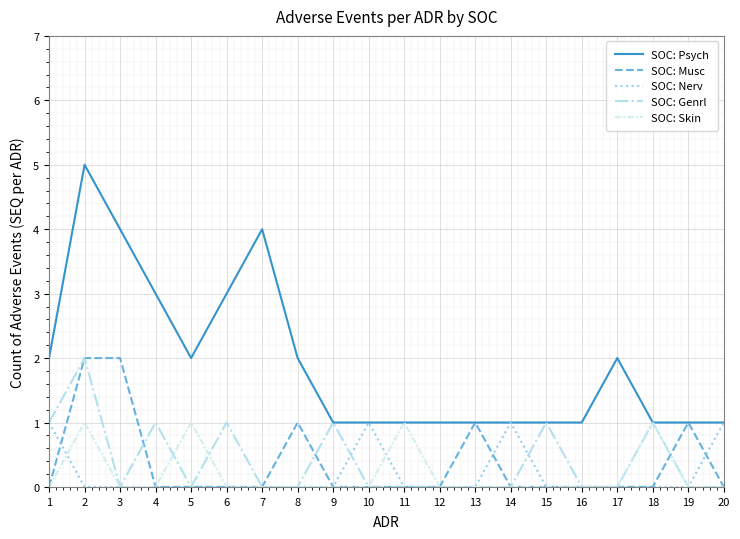

True or false: SOC: Nerv has a value of 0 at 16.

True